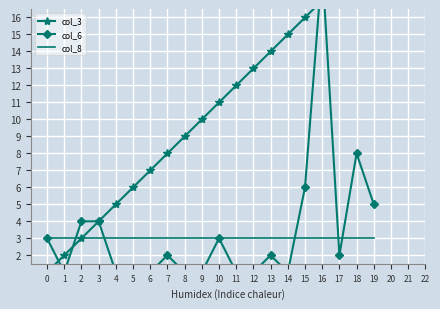

What is the difference between the maximum and minimum values in the col_3 series?

19